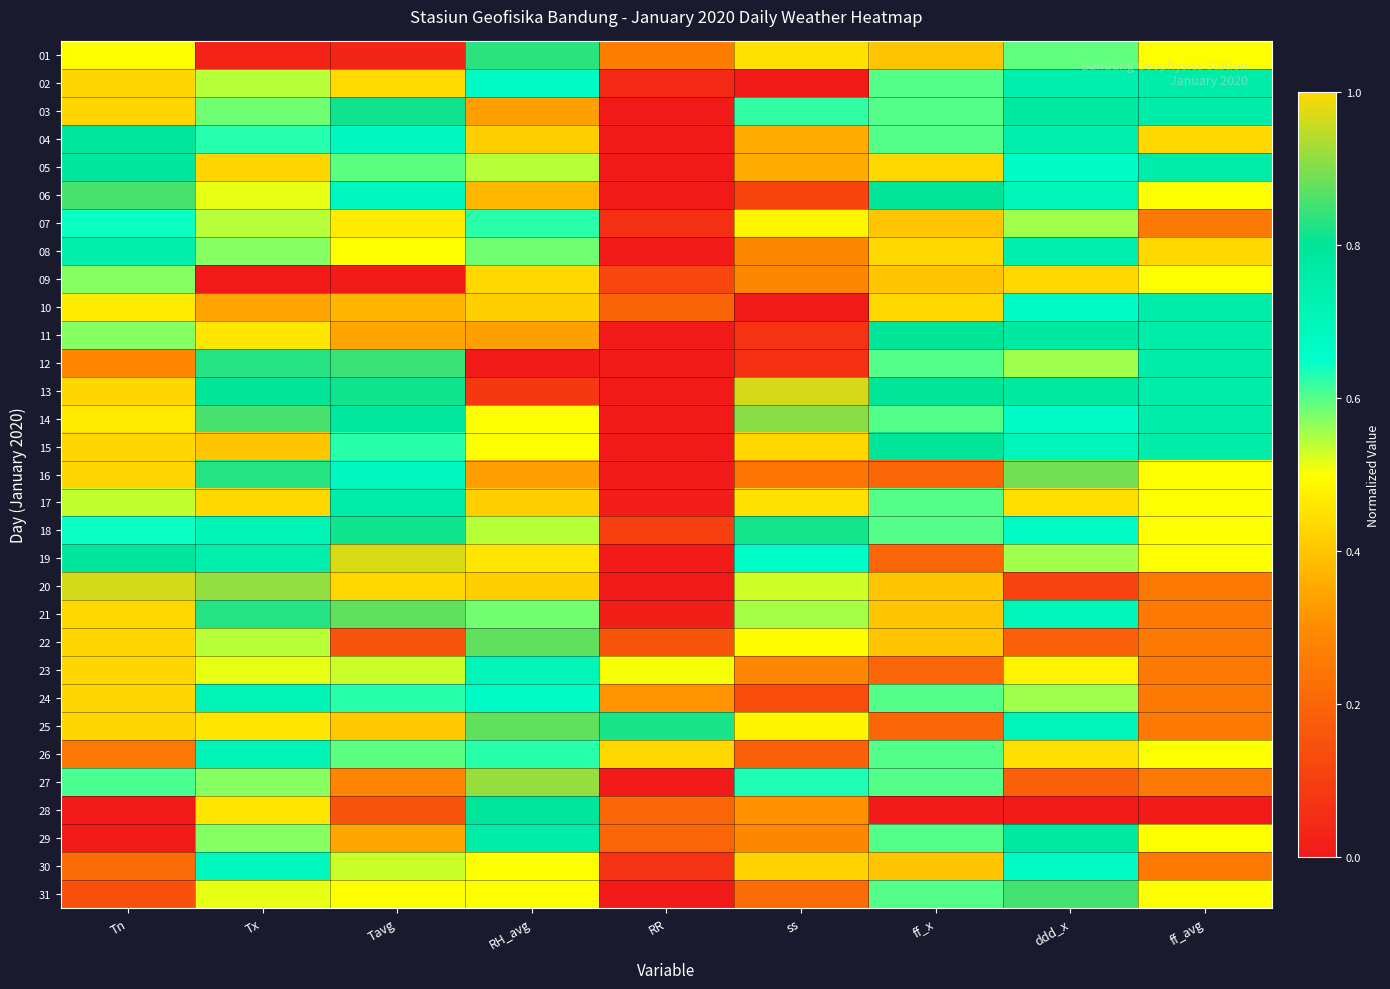

At which category does the chart reach its minimum across all series?

ss